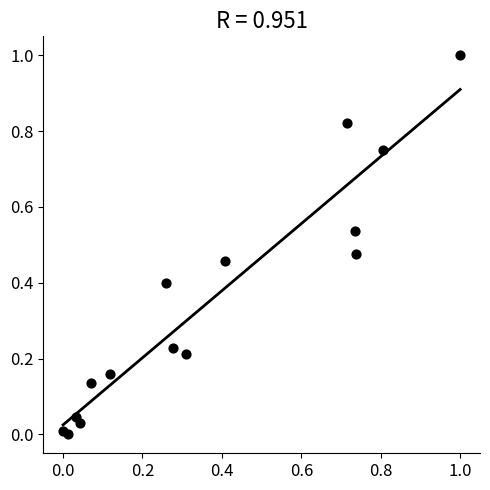

What is the range of X values (max minus min)?

1.0